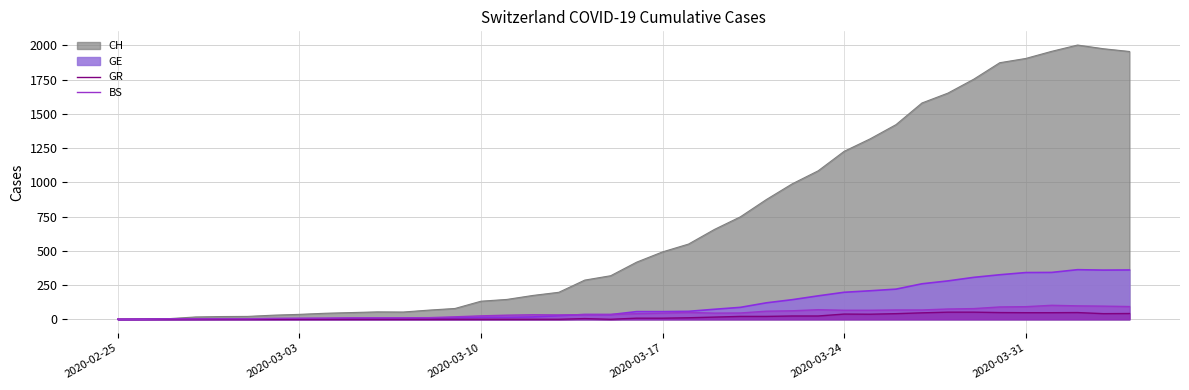

What is the maximum value shown in the chart?

2002